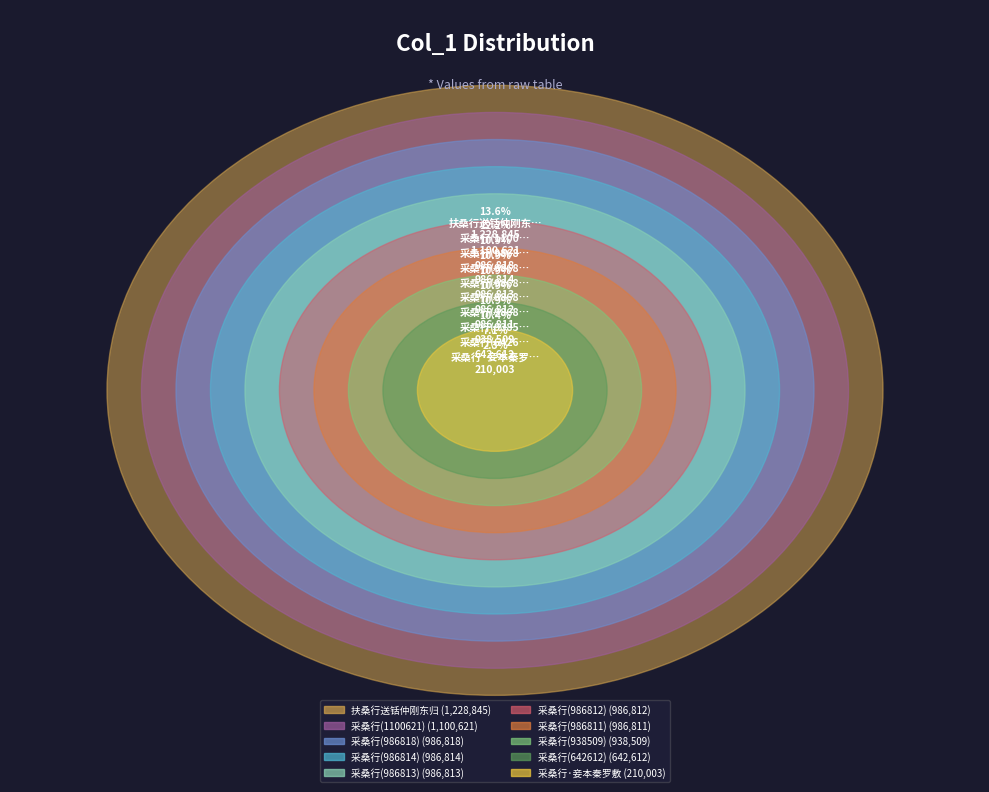

Is it true that 采桑行(986812) is 20% of the pie?

False